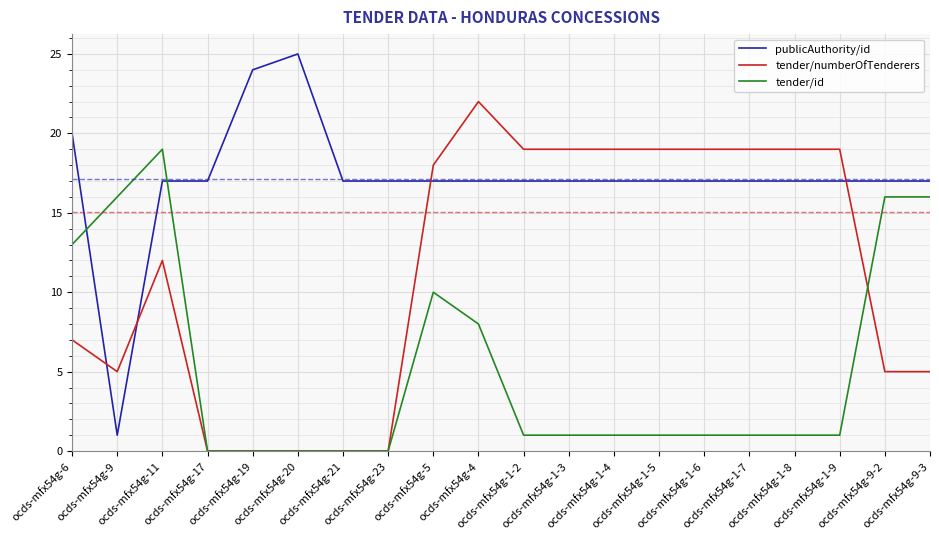

Reading left to right, what are all the values shown in this chart?

publicAuthority/id: ocds-mfx54g-6=20	ocds-mfx54g-9=1	ocds-mfx54g-11=17	ocds-mfx54g-17=17	ocds-mfx54g-19=24	ocds-mfx54g-20=25	ocds-mfx54g-21=17	ocds-mfx54g-23=17	ocds-mfx54g-5=17	ocds-mfx54g-4=17	ocds-mfx54g-1-2=17	ocds-mfx54g-1-3=17	ocds-mfx54g-1-4=17	ocds-mfx54g-1-5=17	ocds-mfx54g-1-6=17	ocds-mfx54g-1-7=17	ocds-mfx54g-1-8=17	ocds-mfx54g-1-9=17	ocds-mfx54g-9-2=17	ocds-mfx54g-9-3=17
tender/numberOfTenderers: ocds-mfx54g-6=7	ocds-mfx54g-9=5	ocds-mfx54g-11=12	ocds-mfx54g-17=0	ocds-mfx54g-19=0	ocds-mfx54g-20=0	ocds-mfx54g-21=0	ocds-mfx54g-23=0	ocds-mfx54g-5=18	ocds-mfx54g-4=22	ocds-mfx54g-1-2=19	ocds-mfx54g-1-3=19	ocds-mfx54g-1-4=19	ocds-mfx54g-1-5=19	ocds-mfx54g-1-6=19	ocds-mfx54g-1-7=19	ocds-mfx54g-1-8=19	ocds-mfx54g-1-9=19	ocds-mfx54g-9-2=5	ocds-mfx54g-9-3=5
tender/id: ocds-mfx54g-6=13	ocds-mfx54g-9=16	ocds-mfx54g-11=19	ocds-mfx54g-17=0	ocds-mfx54g-19=0	ocds-mfx54g-20=0	ocds-mfx54g-21=0	ocds-mfx54g-23=0	ocds-mfx54g-5=10	ocds-mfx54g-4=8	ocds-mfx54g-1-2=1	ocds-mfx54g-1-3=1	ocds-mfx54g-1-4=1	ocds-mfx54g-1-5=1	ocds-mfx54g-1-6=1	ocds-mfx54g-1-7=1	ocds-mfx54g-1-8=1	ocds-mfx54g-1-9=1	ocds-mfx54g-9-2=16	ocds-mfx54g-9-3=16